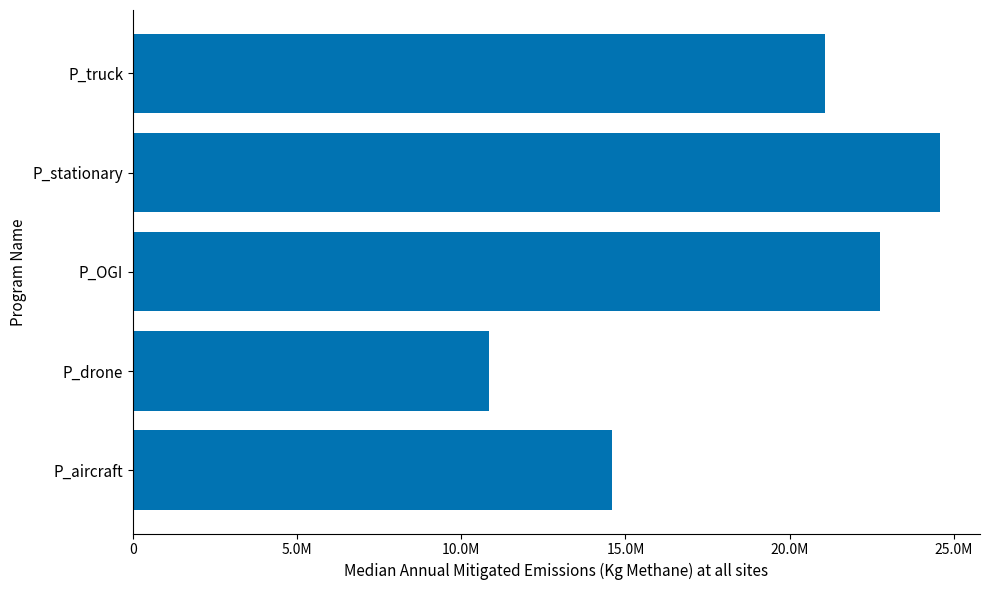

Rank the categories by value from lowest to highest.

P_drone, P_aircraft, P_truck, P_OGI, P_stationary